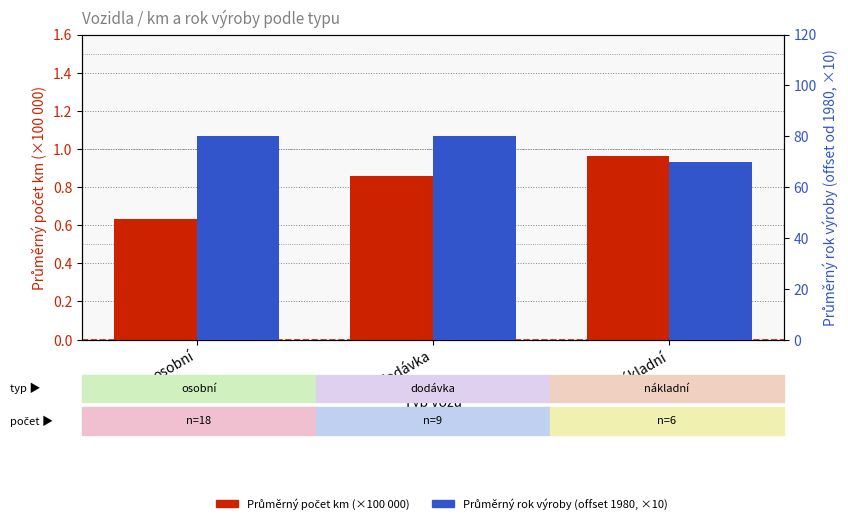

Is it true that Průměrný počet km (×100 000) equals 1.0 at nákladní?

True